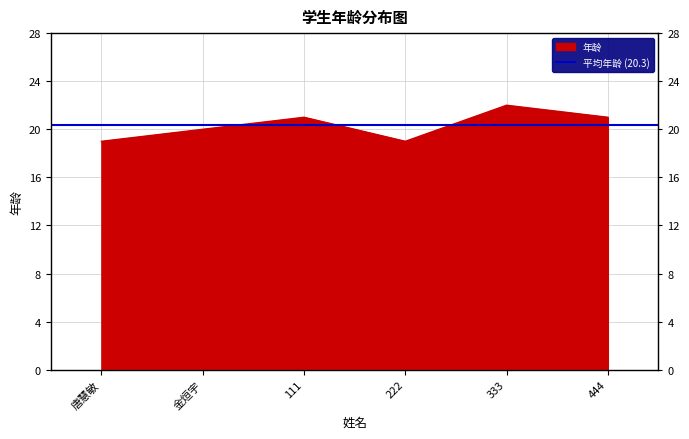

The value at 444 is 29. True or false?

False